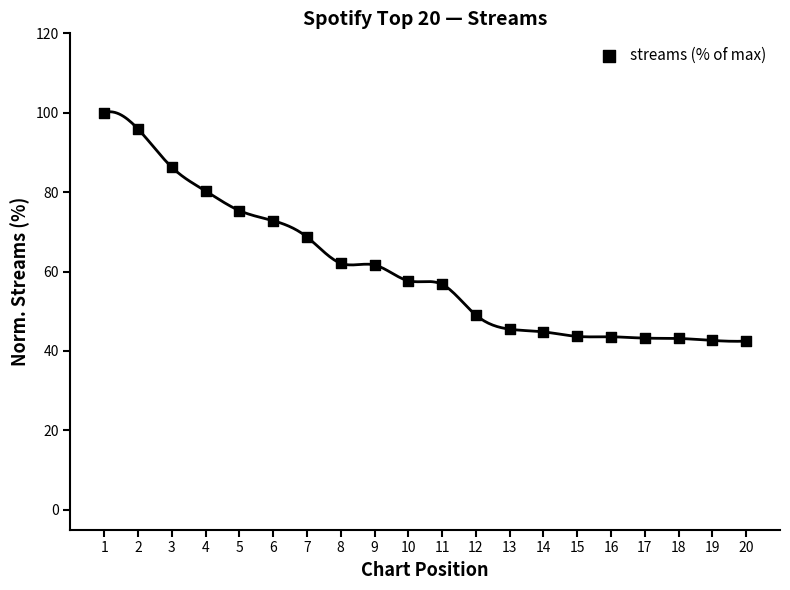

What is the range of Y values (max minus min)?

57.5